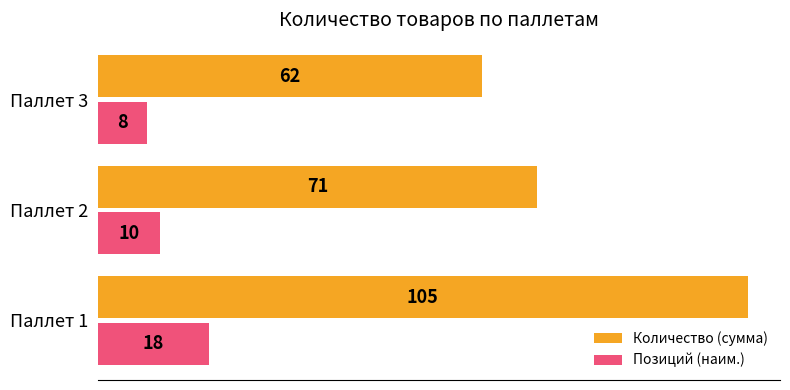

At which label does Количество (сумма) reach its minimum?

Паллет 3